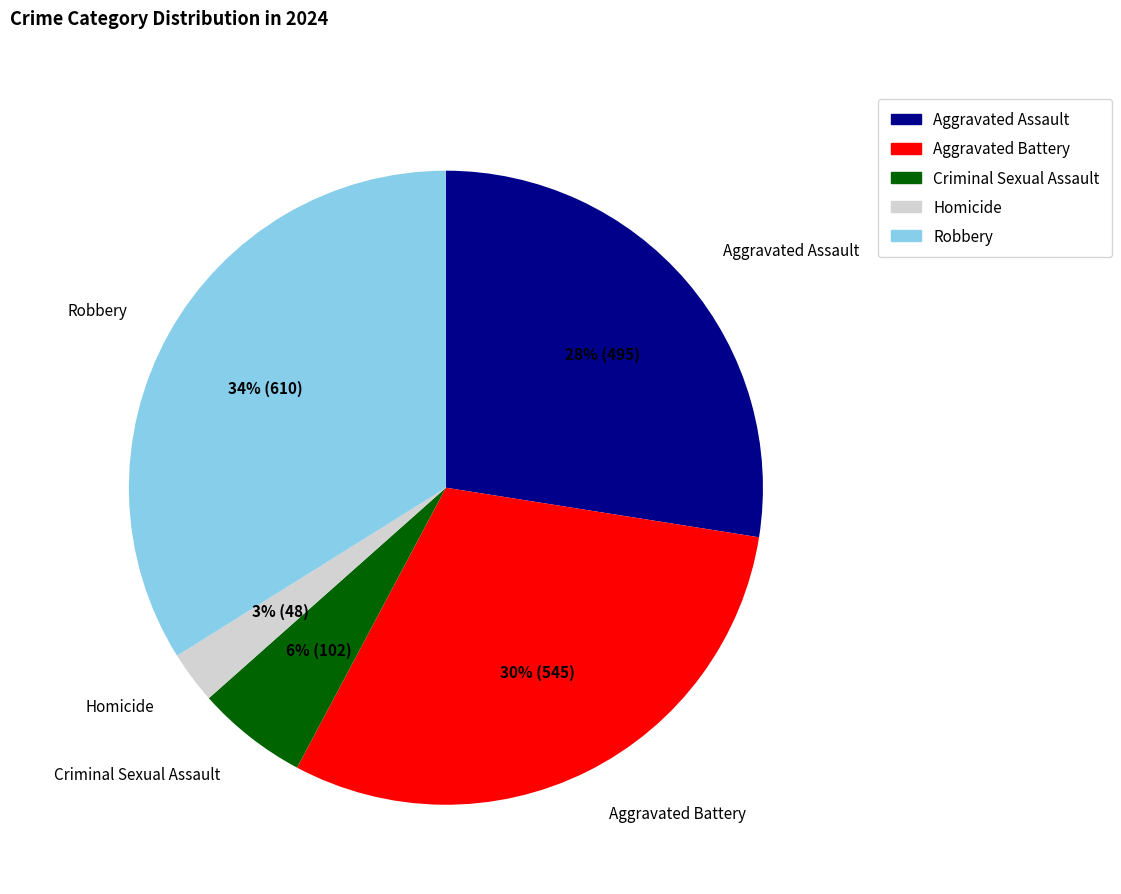

How many segments does this pie chart have?

5